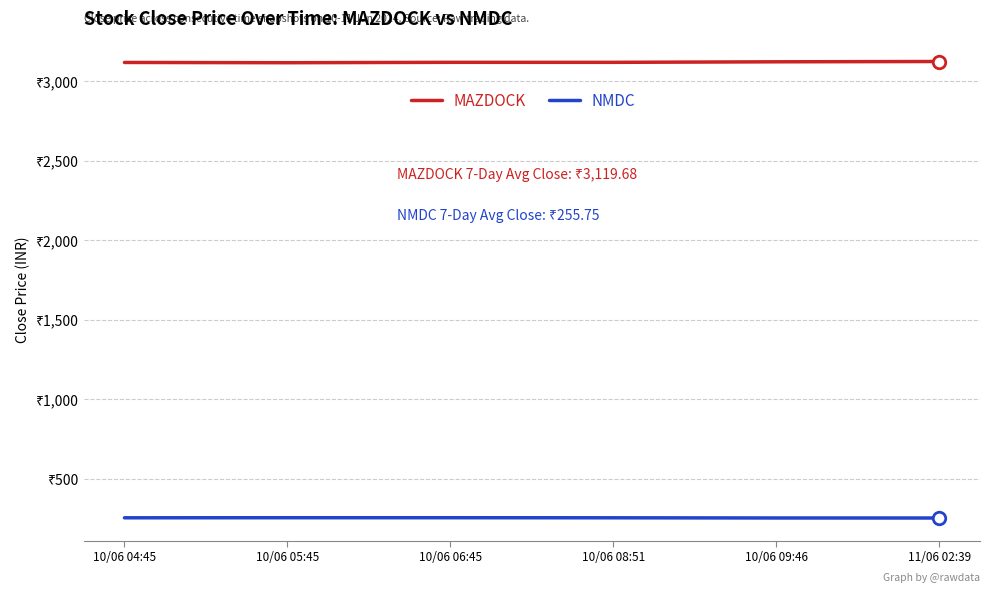

What are all the series names shown in the legend?

MAZDOCK, NMDC